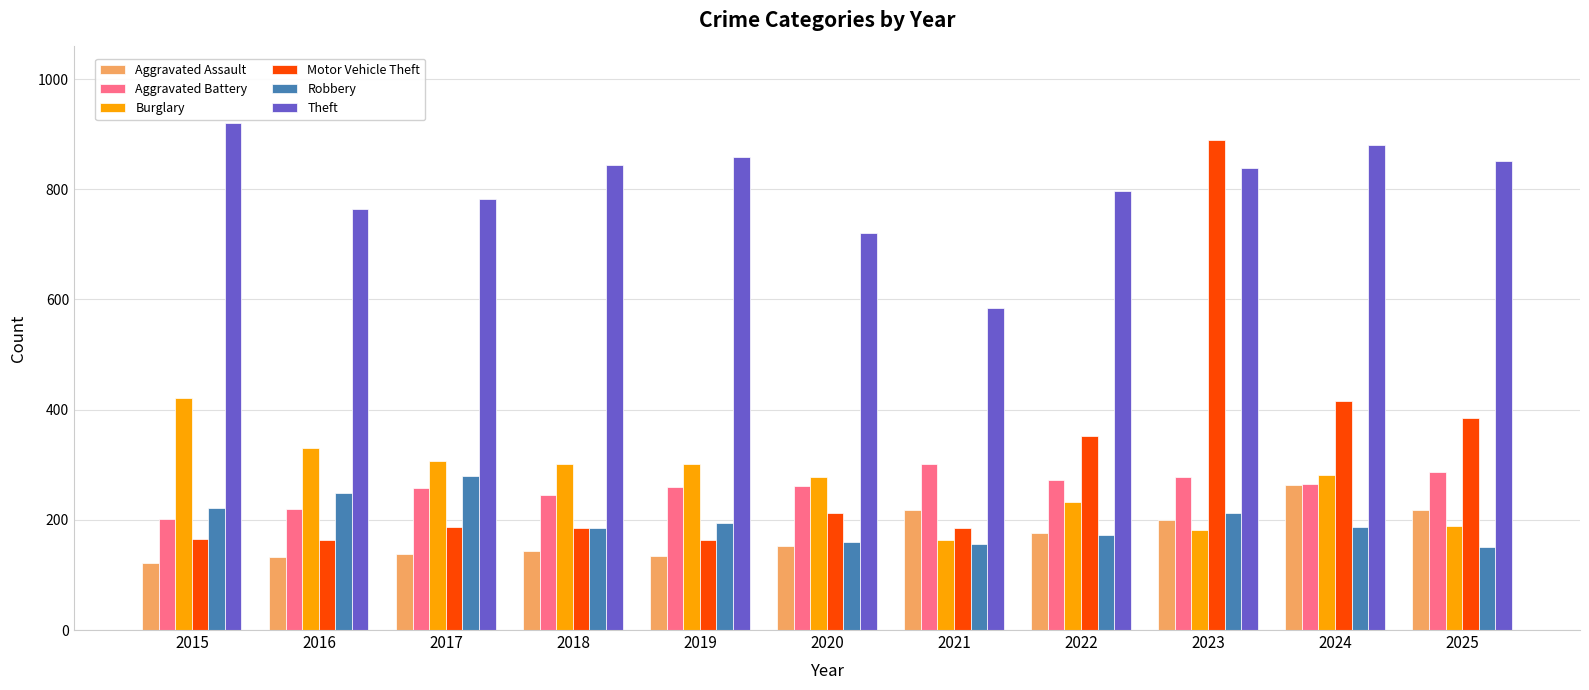

What is the difference between the Aggravated Assault values at 2017 and 2025?

79